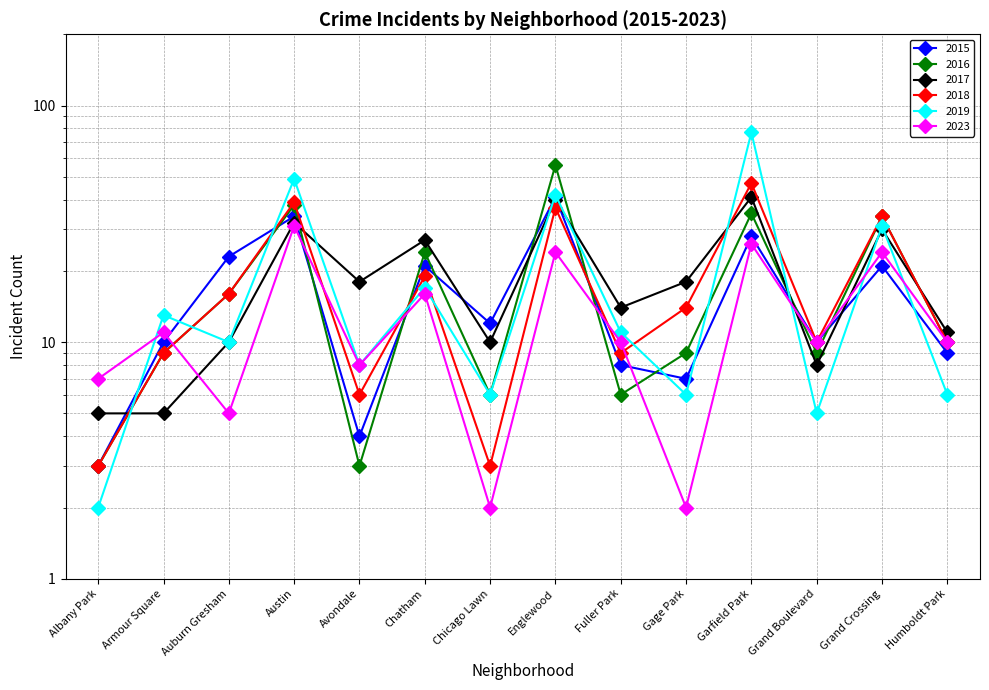

Which series has the largest range (max minus min)?

2019